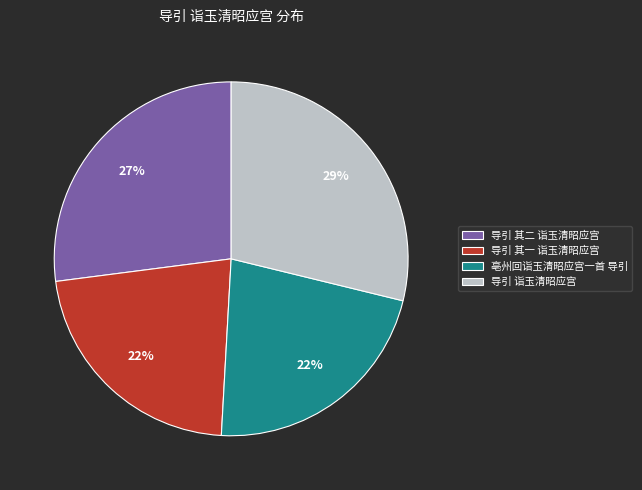

Is it true that 导引 诣玉清昭应宫 is 22% of the pie?

False